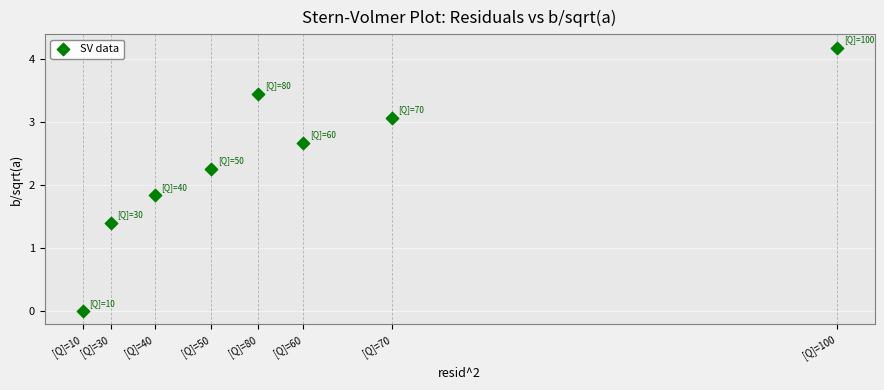

What Y value in the scatter plot is closest to 2?

1.8